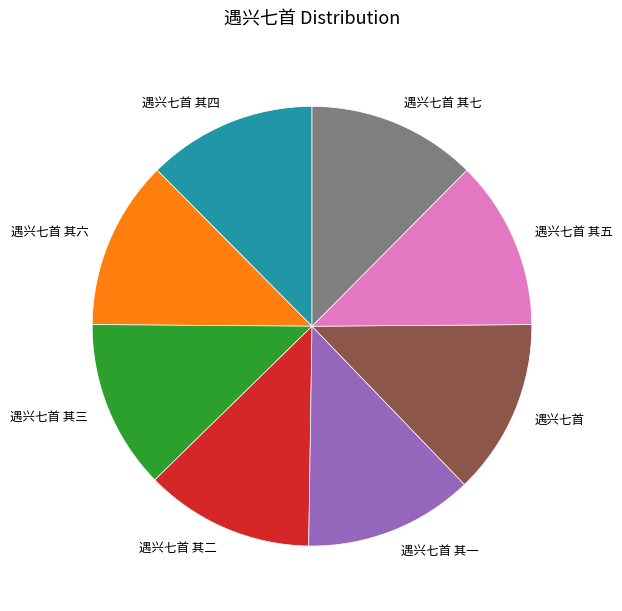

Do 遇兴七首 其六 and 遇兴七首 其七 together represent more than half of the pie?

No